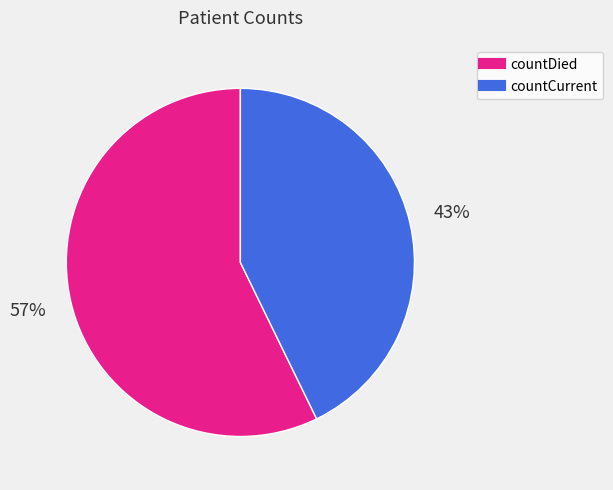

The countCurrent slice represents 33% of the pie. True or false?

False